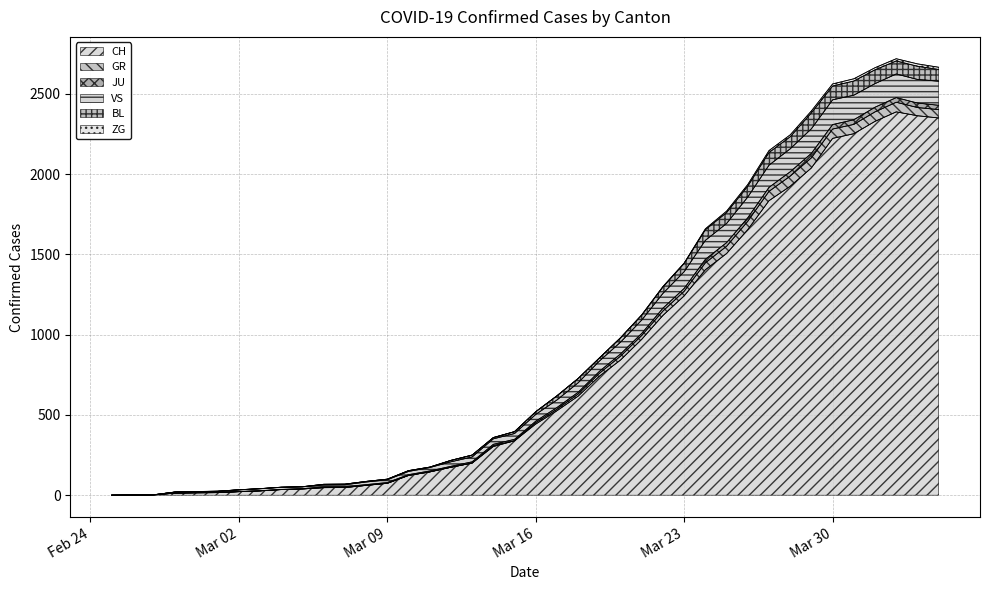

What is the highest value of the CH series?

2387